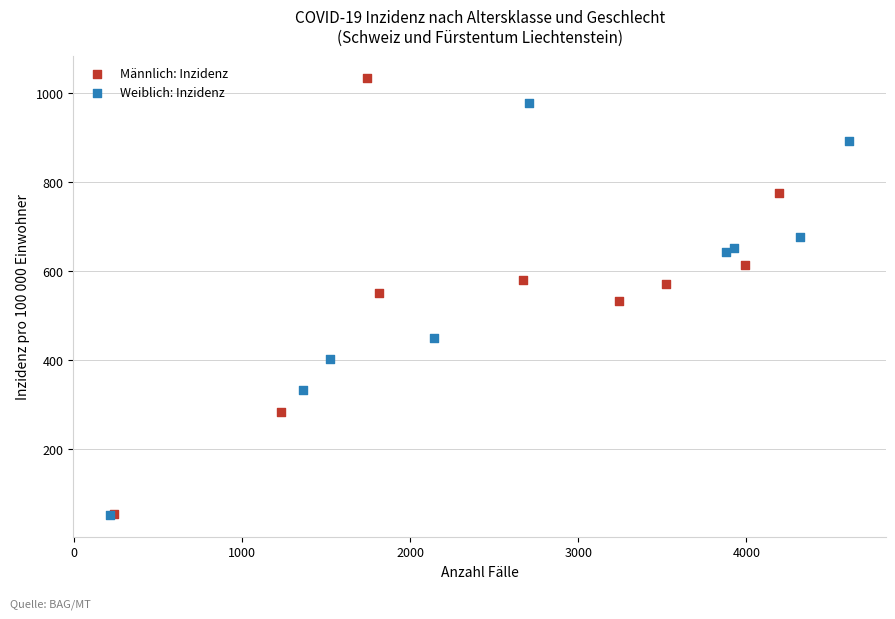

Which series has the largest Y range (max minus min)?

Männlich: Inzidenz